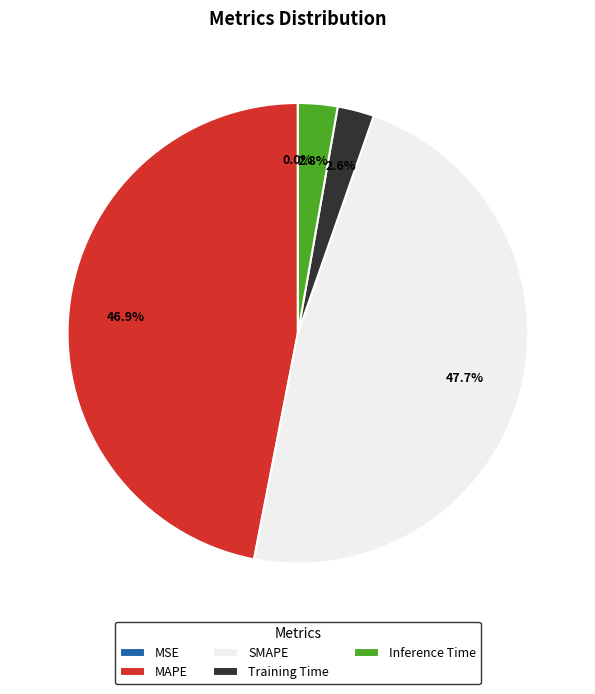

What portion of the pie excludes Training Time?

97.4%